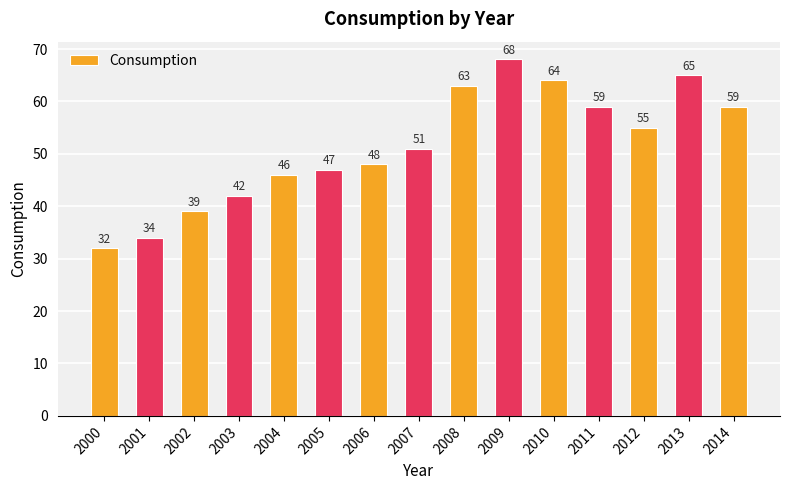

Is it true that the value at 2014 is 59?

True